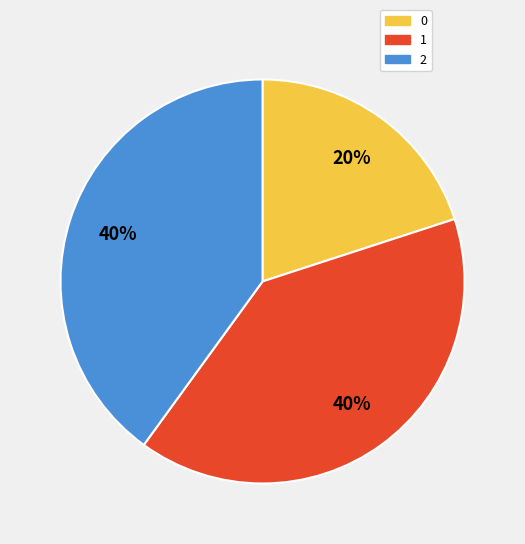

To the nearest percent, what percentage of the pie is 0?

20%